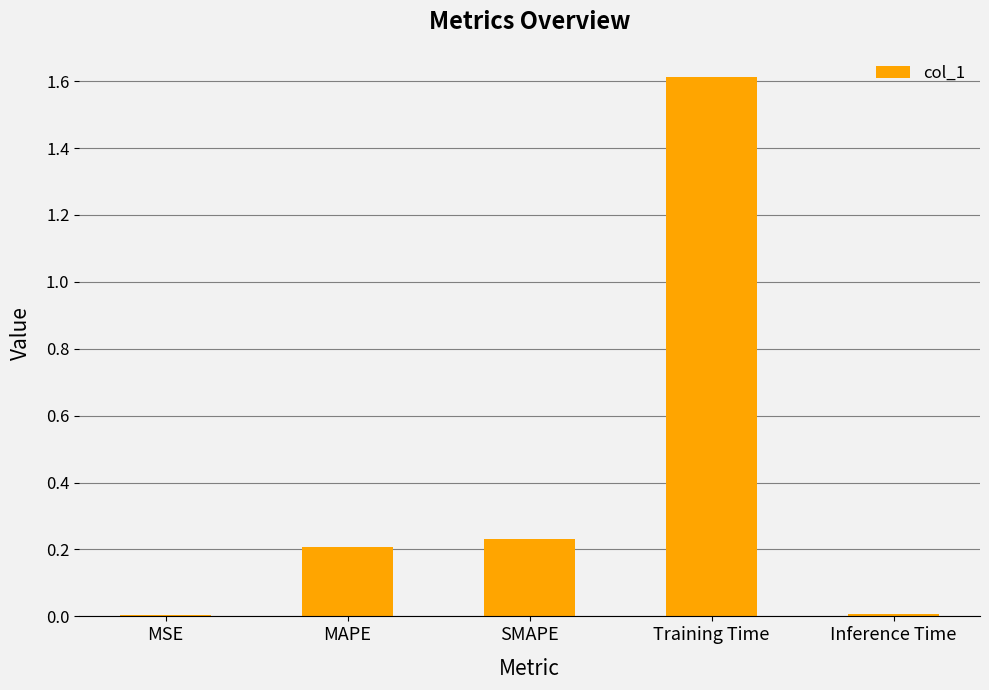

Between SMAPE and Inference Time, which is larger?

SMAPE